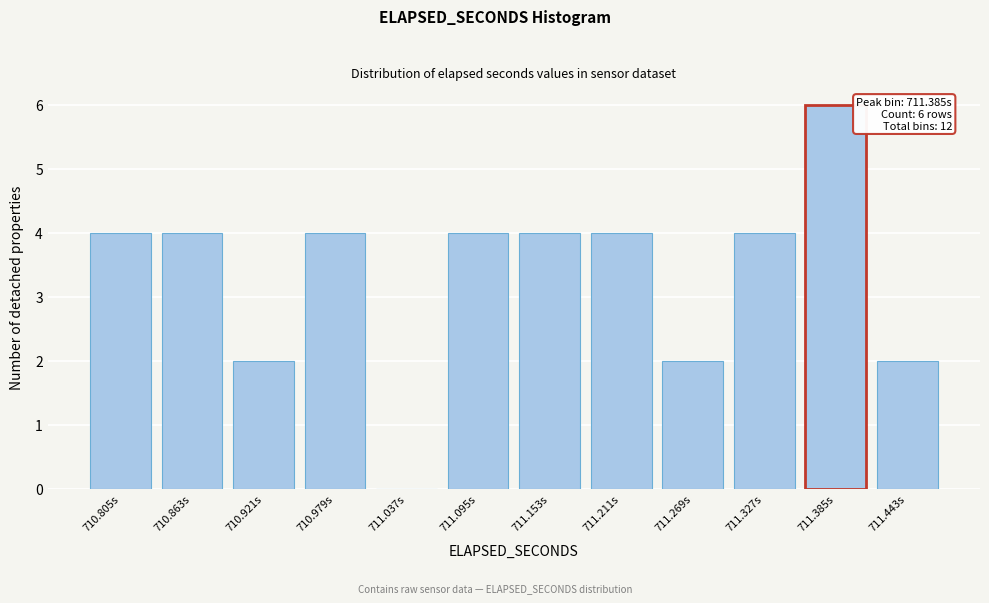

Reading left to right, extract all data points from this chart.

710.805s=4	710.863s=4	710.921s=2	710.979s=4	711.037s=0	711.095s=4	711.153s=4	711.211s=4	711.269s=2	711.327s=4	711.385s=6	711.443s=2